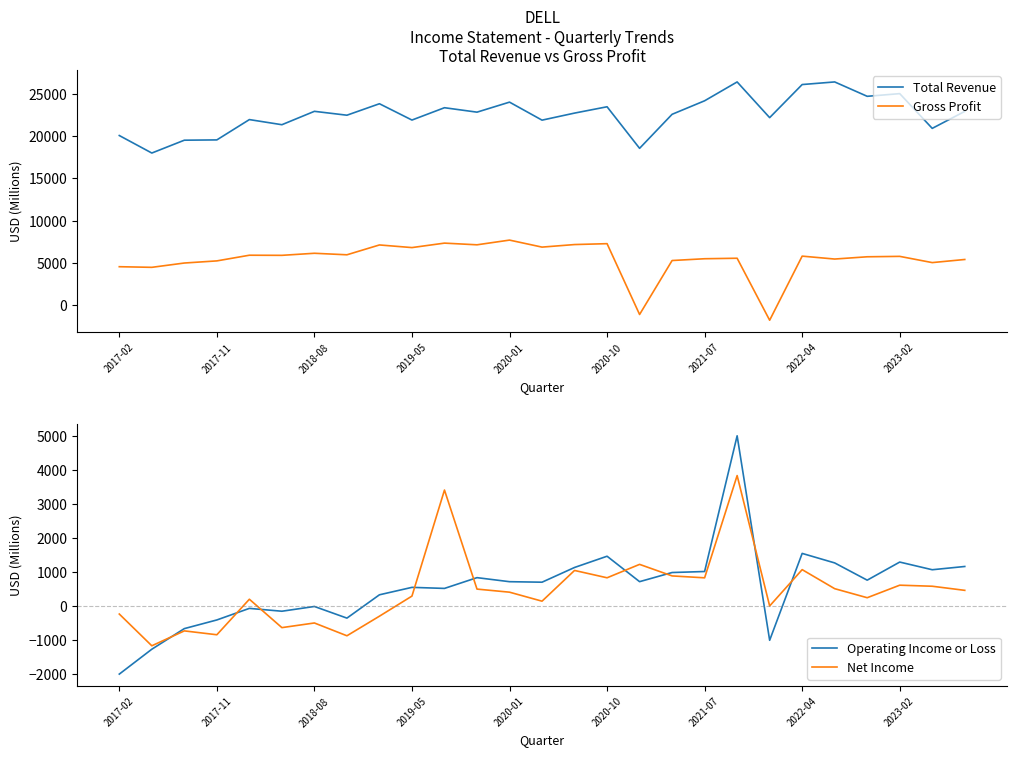

What are all the series names shown in the legend?

Total Revenue, Gross Profit, Operating Income or Loss, Net Income